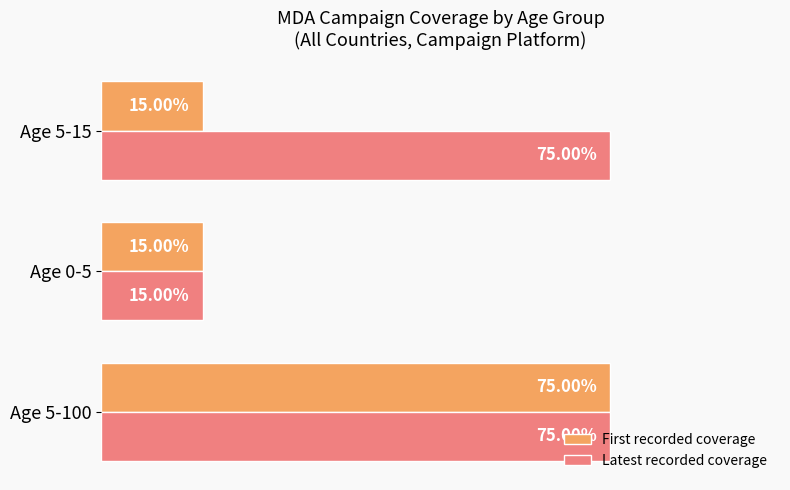

What are all the series names shown in the legend?

First recorded coverage, Latest recorded coverage